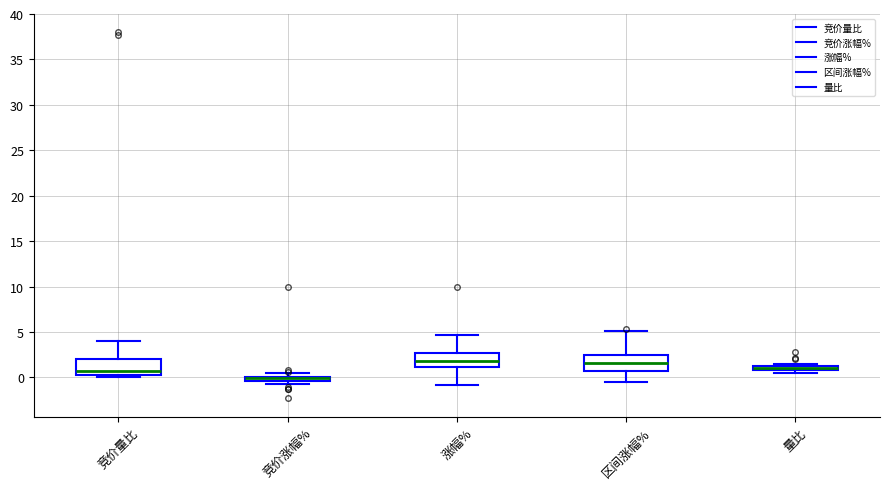

Where is the lower edge of the box for 区间涨幅% on the y-axis? The values are not printed on the chart, so give them approximately, as read against the axis.

0.5